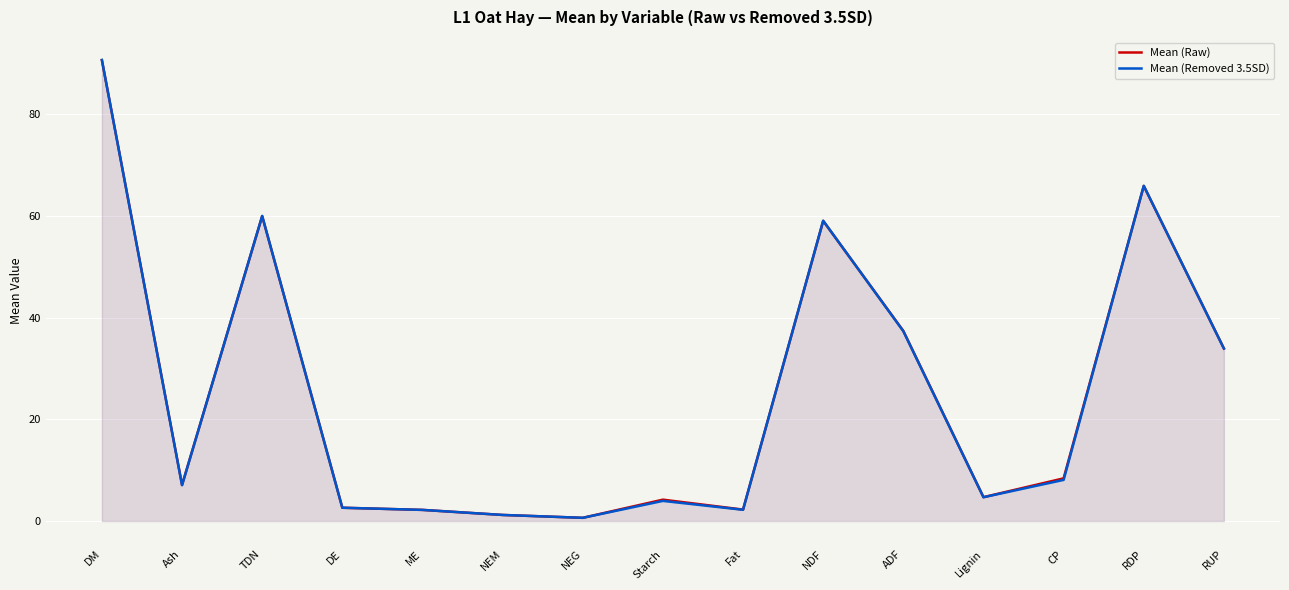

How many interior local valleys does the Mean (Removed 3.5SD) series have?

4